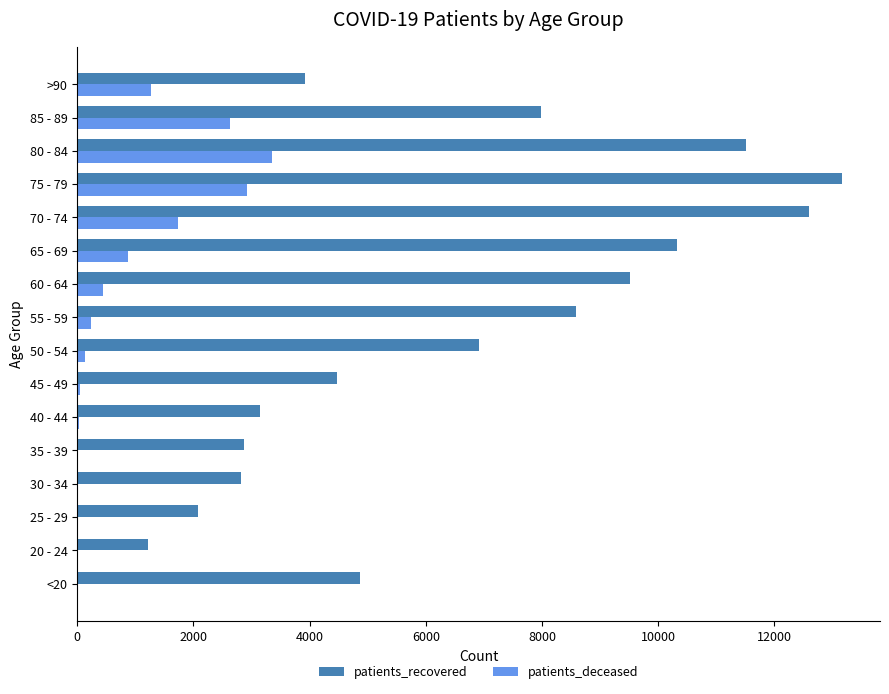

What is the maximum value shown in the chart?

13160